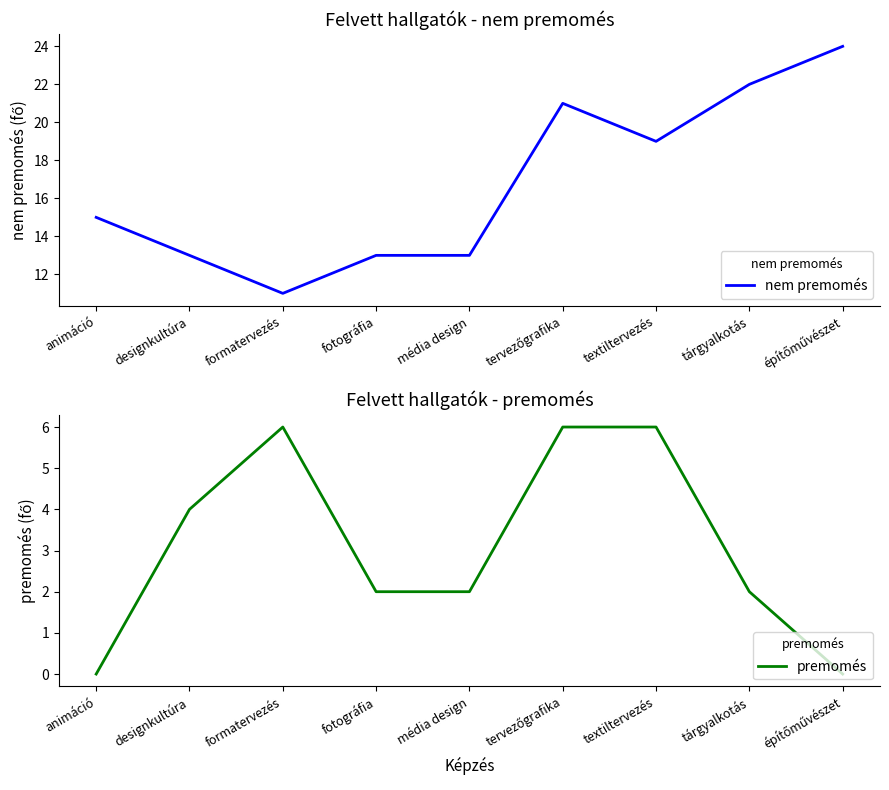

What is the difference between the nem premomés values at fotográfia and tervezőgrafika?

8